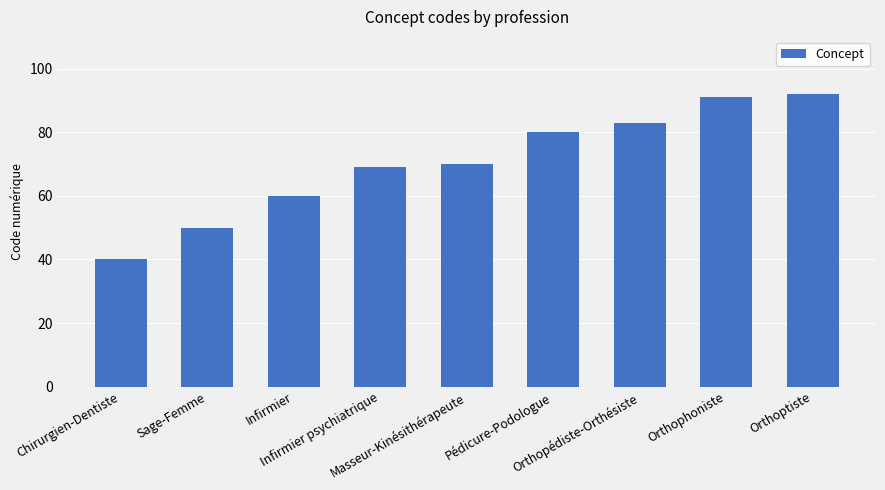

The value at Orthopédiste-Orthésiste is 83. True or false?

True